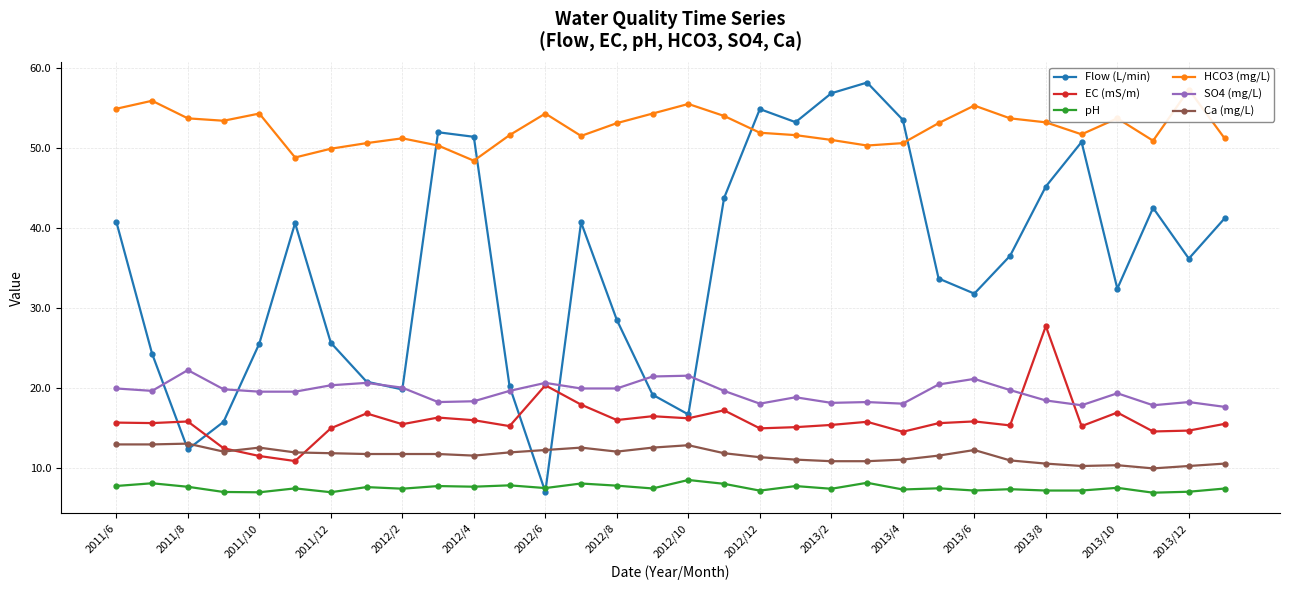

Does the chart display data point markers on the line(s)?

Yes